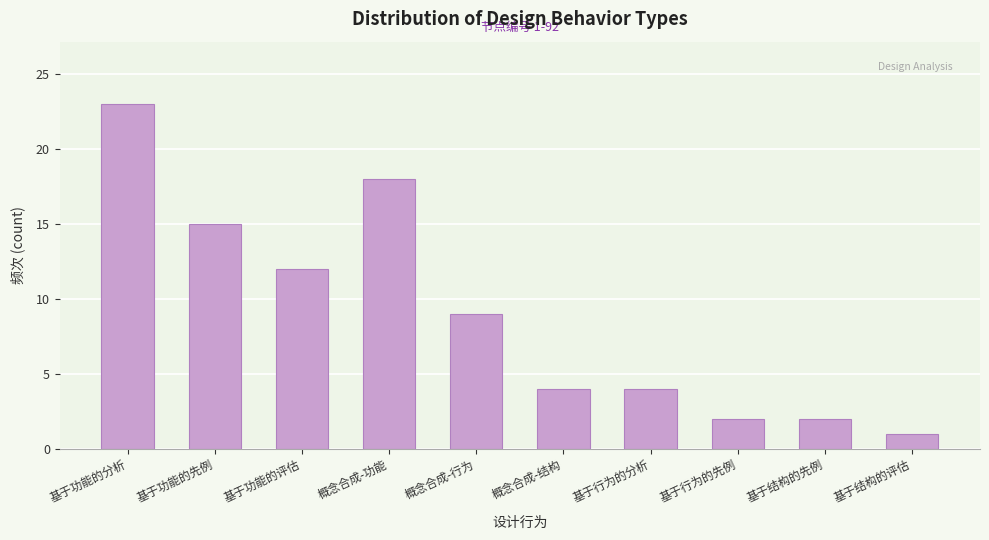

Reading right to left, extract all data points from this chart.

基于结构的评估=1	基于结构的先例=2	基于行为的先例=2	基于行为的分析=4	概念合成-结构=4	概念合成-行为=9	概念合成-功能=18	基于功能的评估=12	基于功能的先例=15	基于功能的分析=23